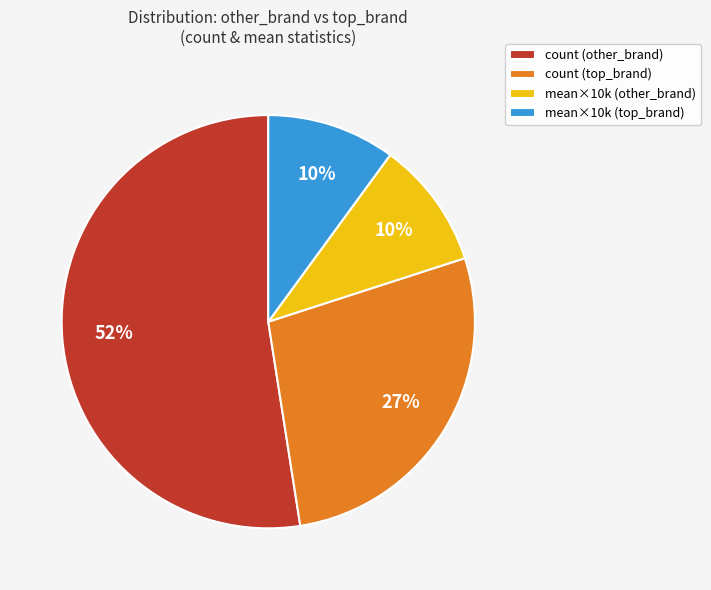

True or false: mean×10k (top_brand) accounts for 25% of the total.

False